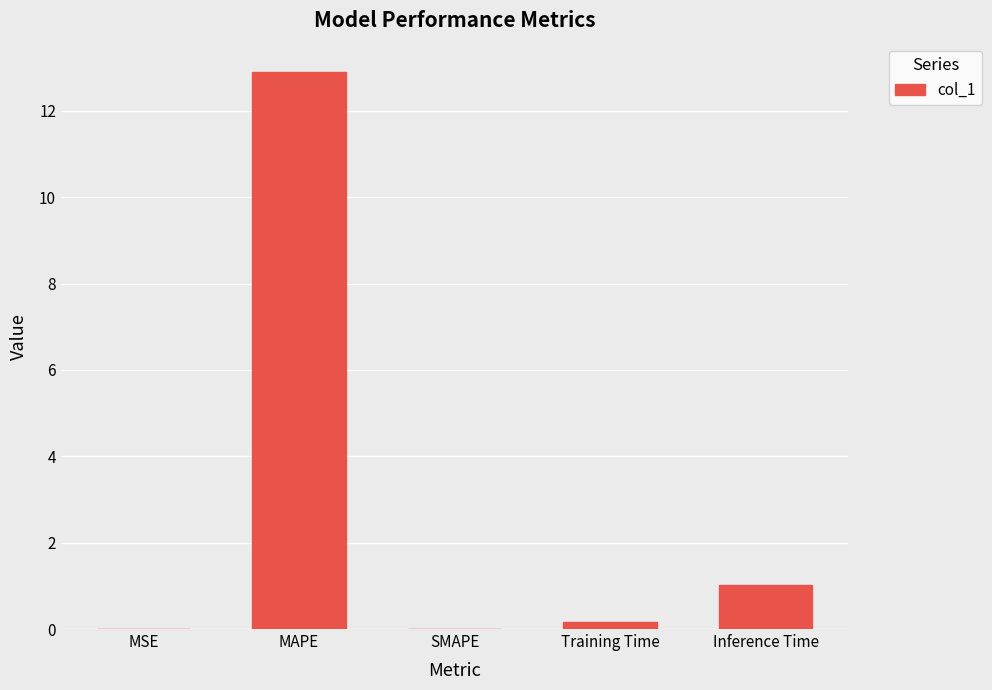

The value at MAPE is 12.9. True or false?

True